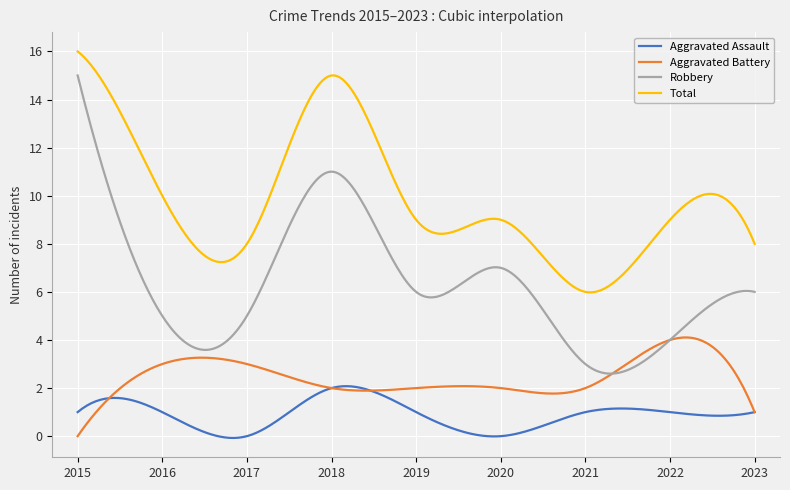

What is the lowest value of the Total series?

6.0